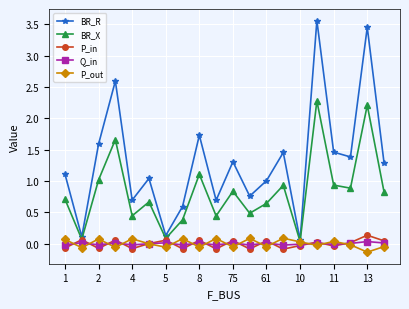

What is the value of the BR_X point at the 18th from the left?

0.9